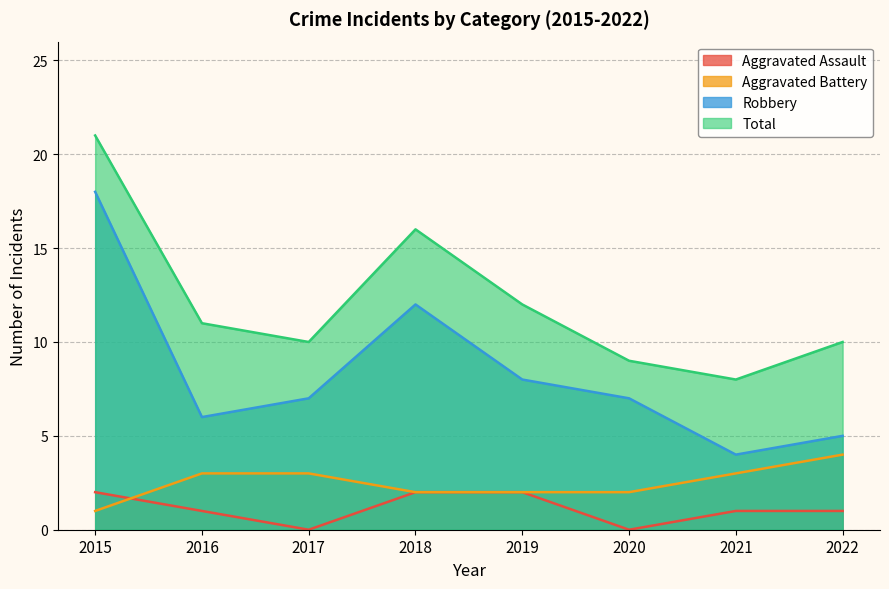

Does the chart have visible grid lines?

Yes